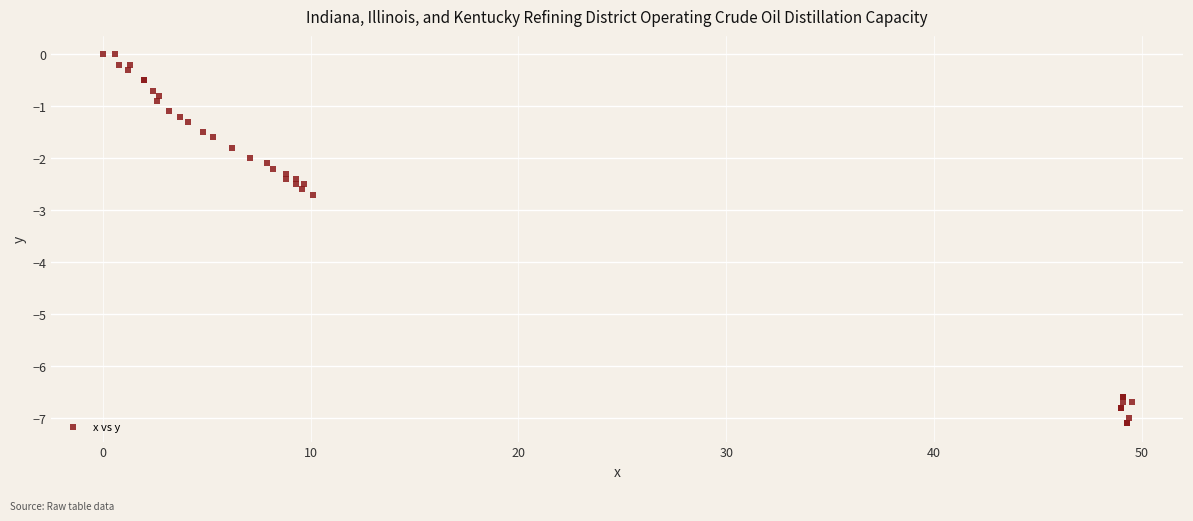

What Y value in the scatter plot is closest to -3?

-2.7